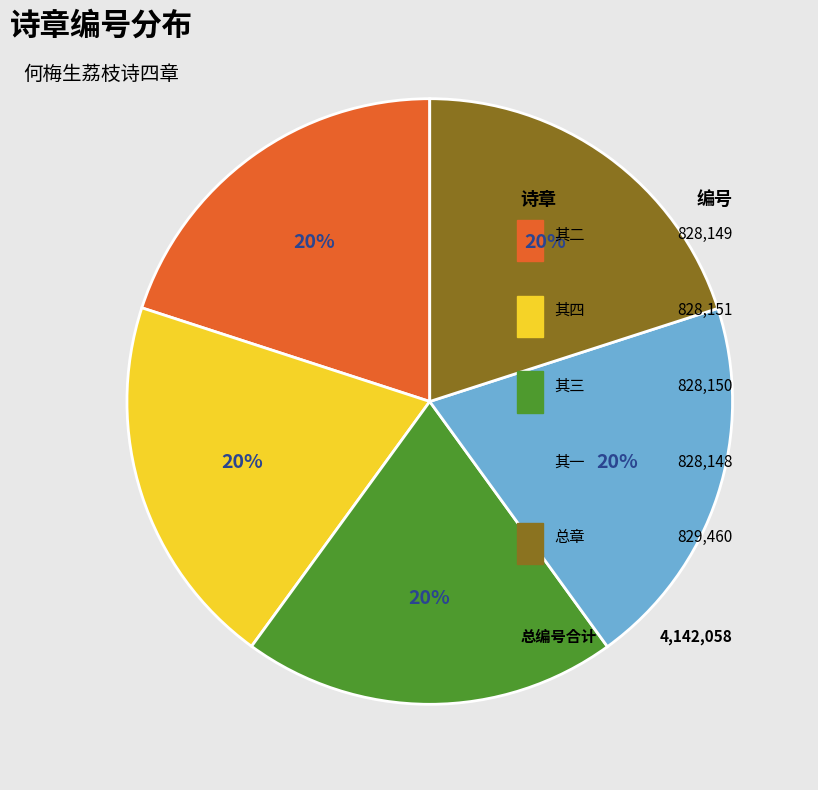

The 何梅生以荔枝三百颗寄饷报诗四章 slice represents 20% of the pie. True or false?

True